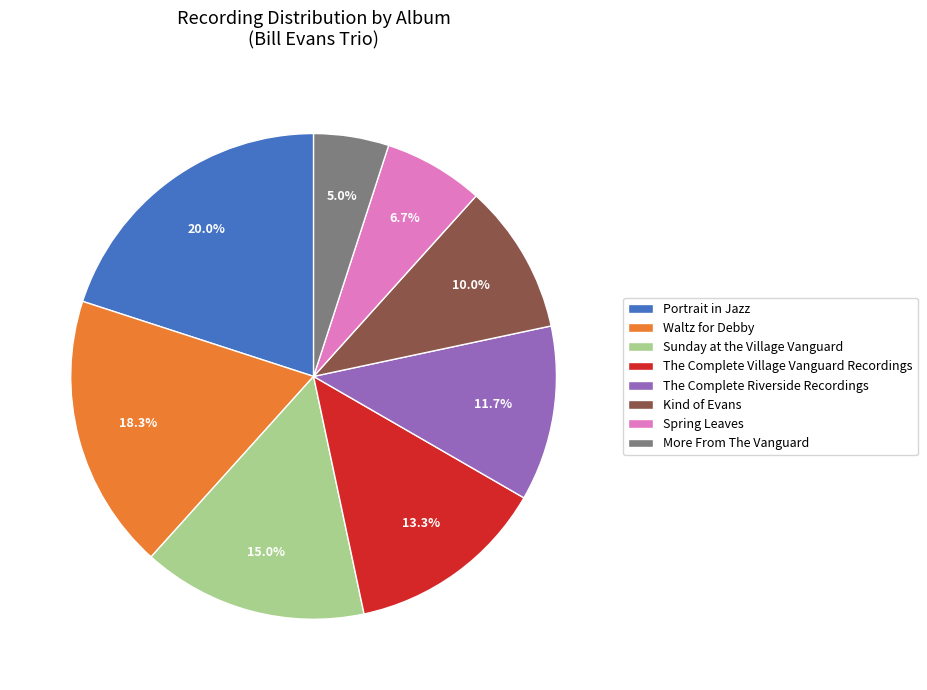

Is there a majority slice in this chart?

No